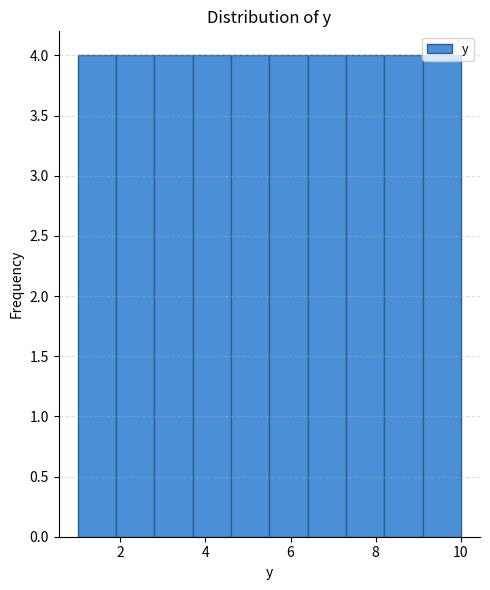

Reading left to right, transcribe this chart: for each bar, give the range it covers on the x-axis and its height. Neither the bar edges nor the heights are printed on the chart, so give them approximately, as read against the axes.

1.0 to 1.9: 4
1.9 to 2.8: 4
2.8 to 3.7: 4
3.7 to 4.6: 4
4.6 to 5.5: 4
5.5 to 6.4: 4
6.4 to 7.3: 4
7.3 to 8.2: 4
8.2 to 9.1: 4
9.1 to 10.0: 4